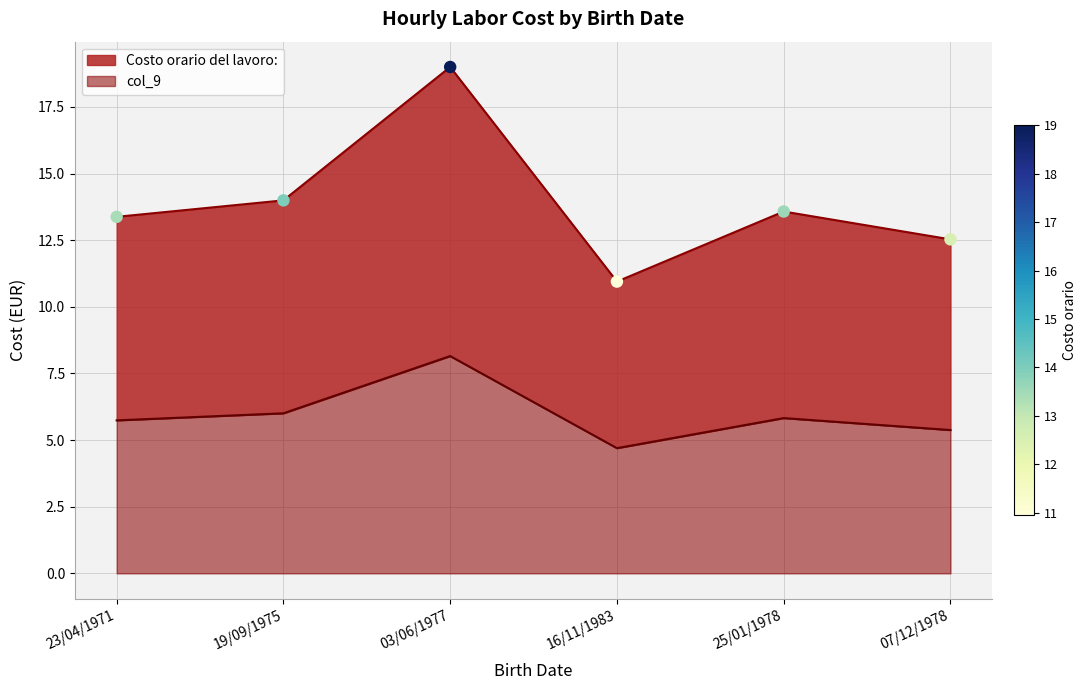

Which series contains the highest Y value?

Costo orario del lavoro: